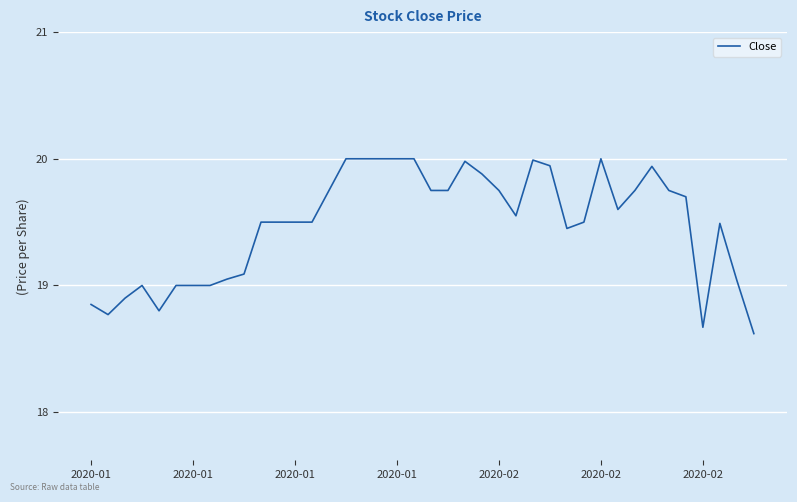

How many series are shown in this chart?

1